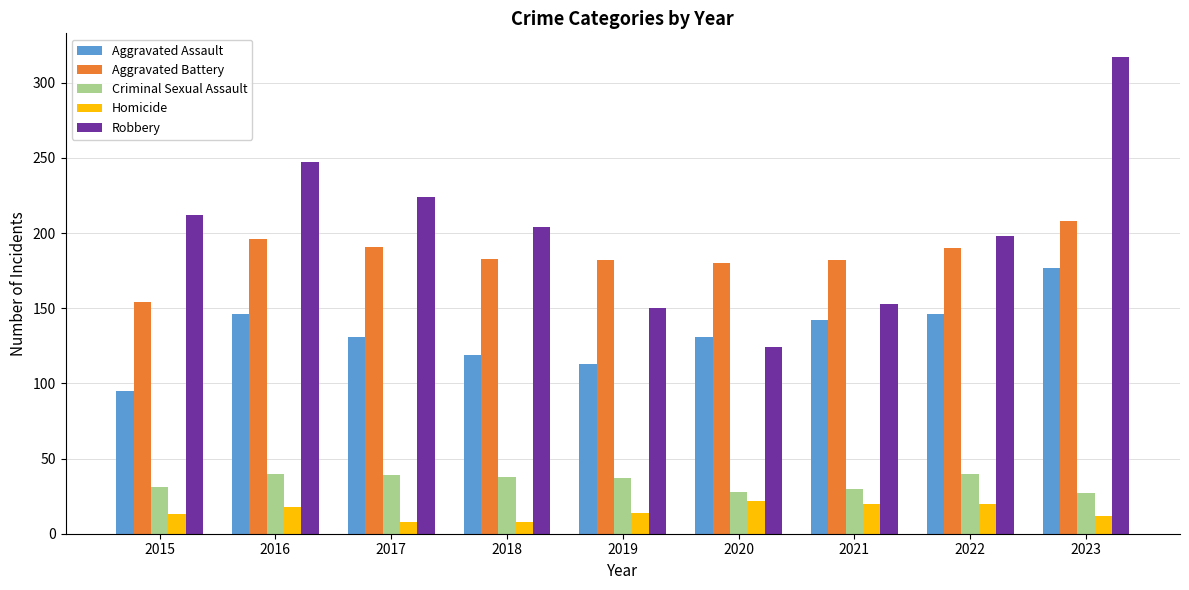

What is the difference between the highest and lowest values at 2017?

216